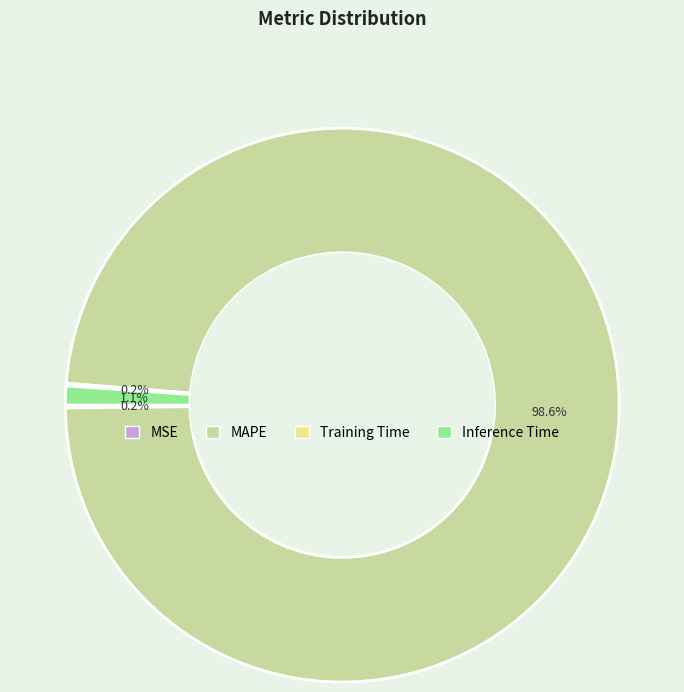

Which category has the biggest portion of the pie?

MAPE